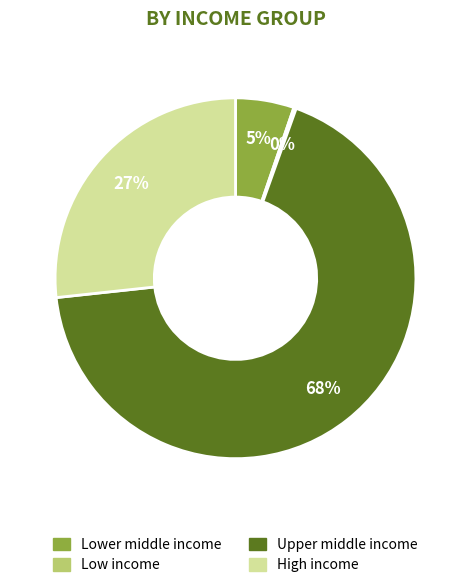

Do Lower middle income and High income together represent more than half of the pie?

No